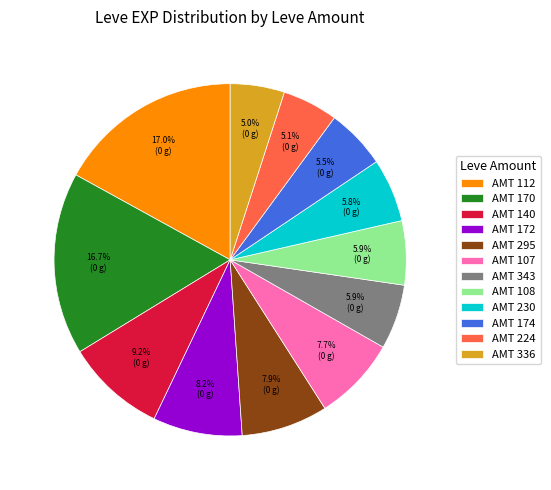

Does any single category account for the majority?

No